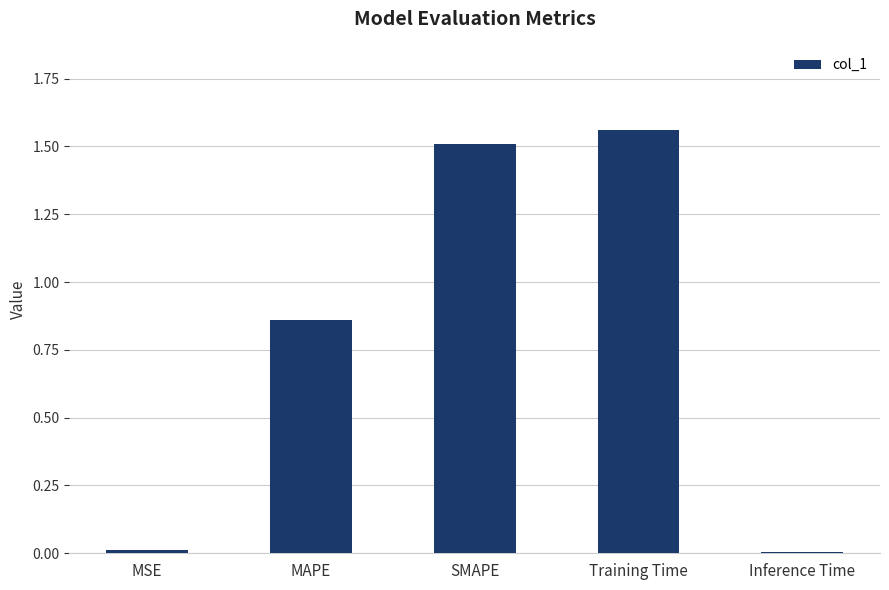

Which label corresponds to the largest value in the chart?

Training Time